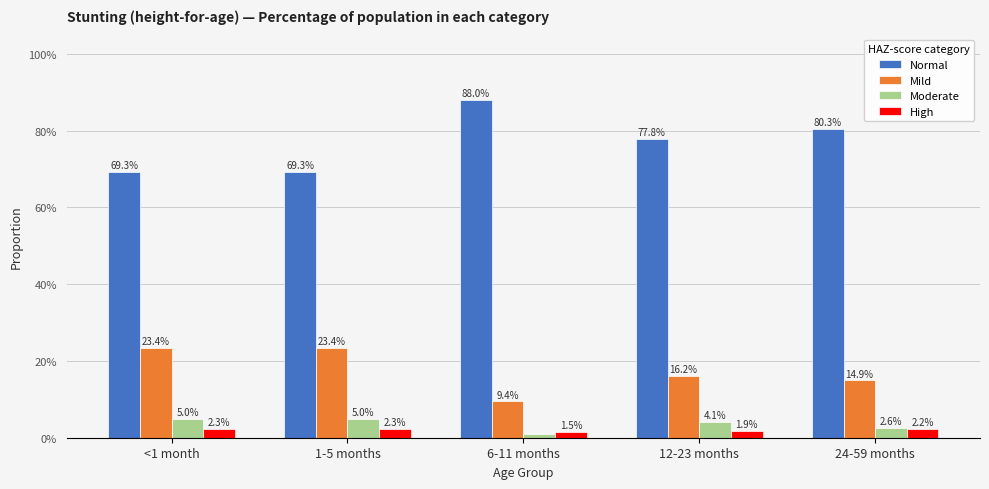

Which category has the lowest value in the High series?

6-11 months